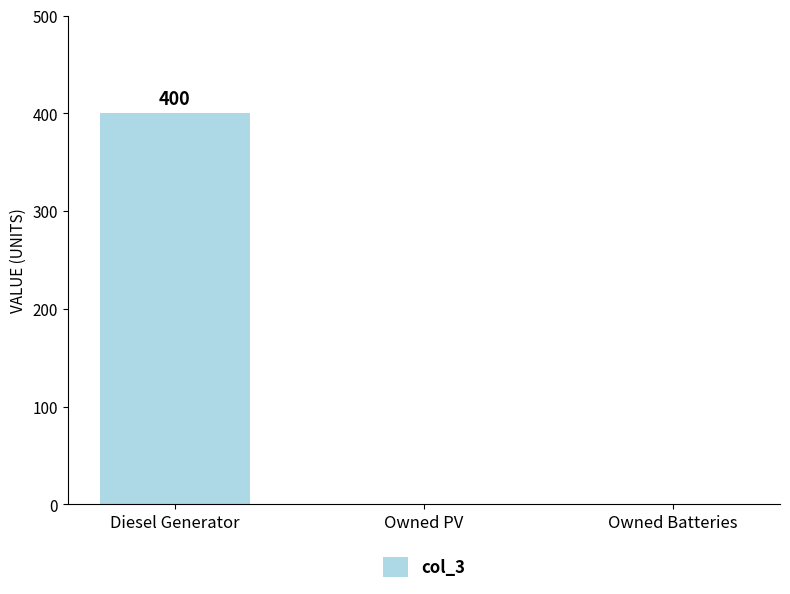

The value at Diesel Generator is 400. True or false?

True